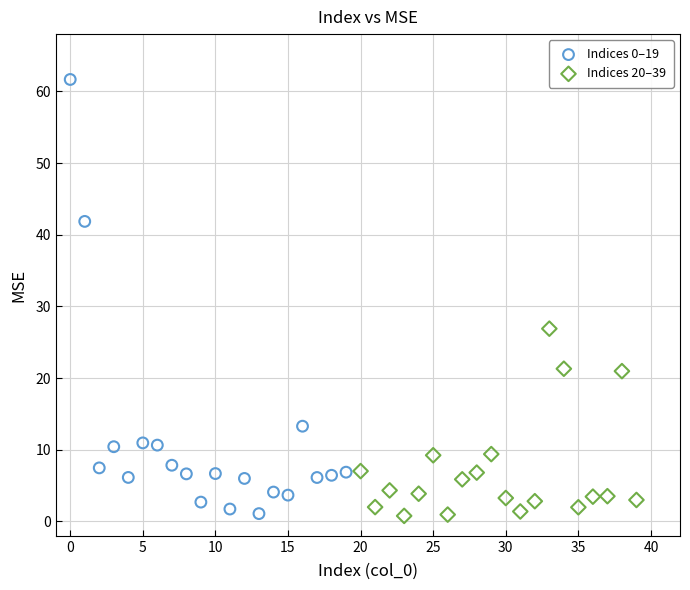

Which series has the largest Y range (max minus min)?

Indices 0–19